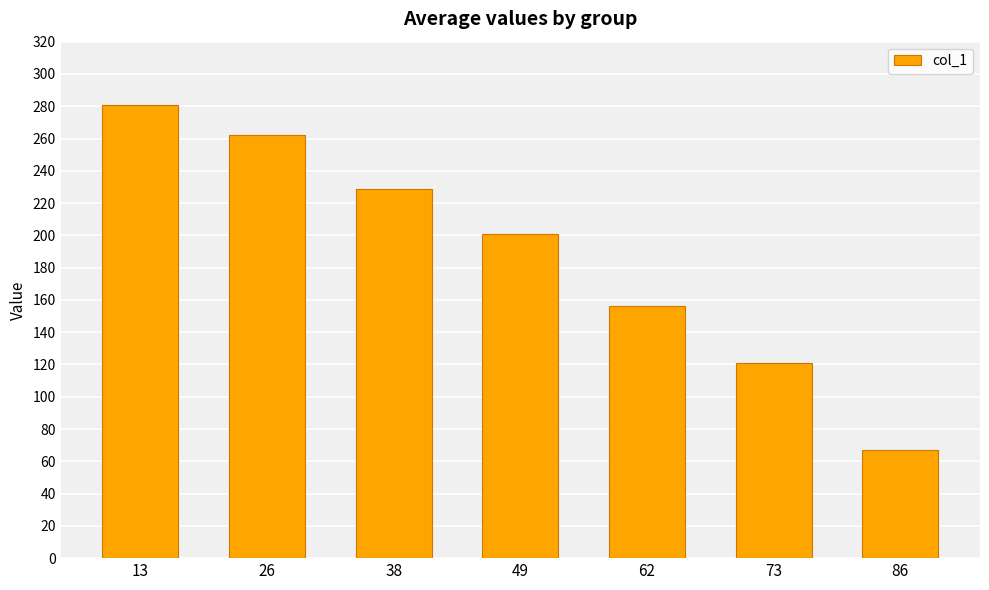

The chart shows a value of 229 at 38. True or false?

True